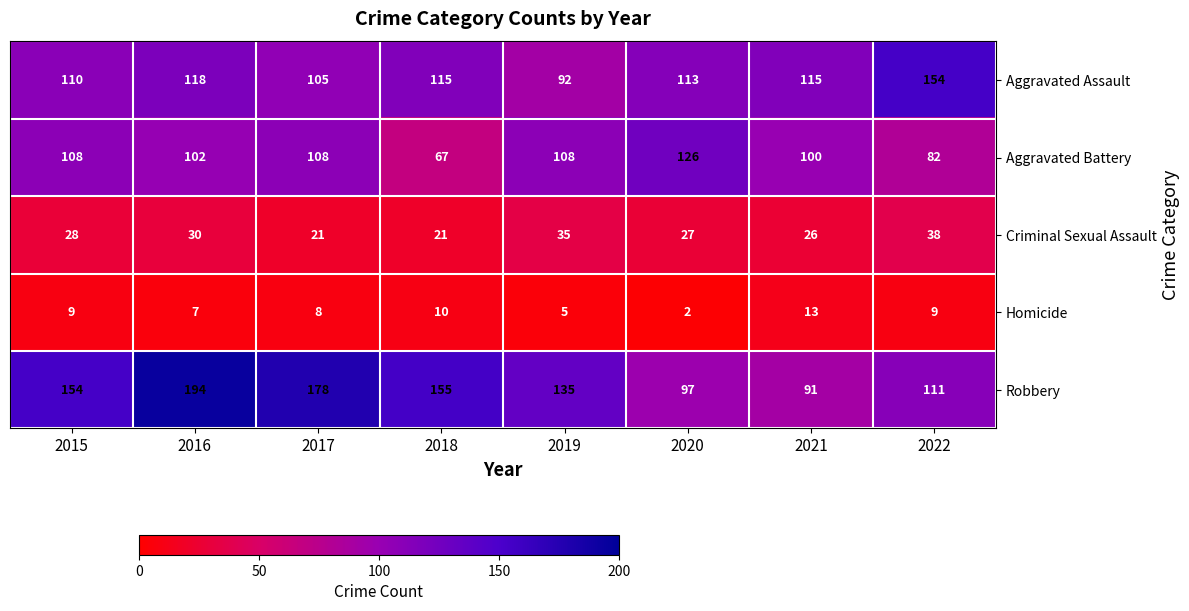

How many distinct data groups are displayed?

5